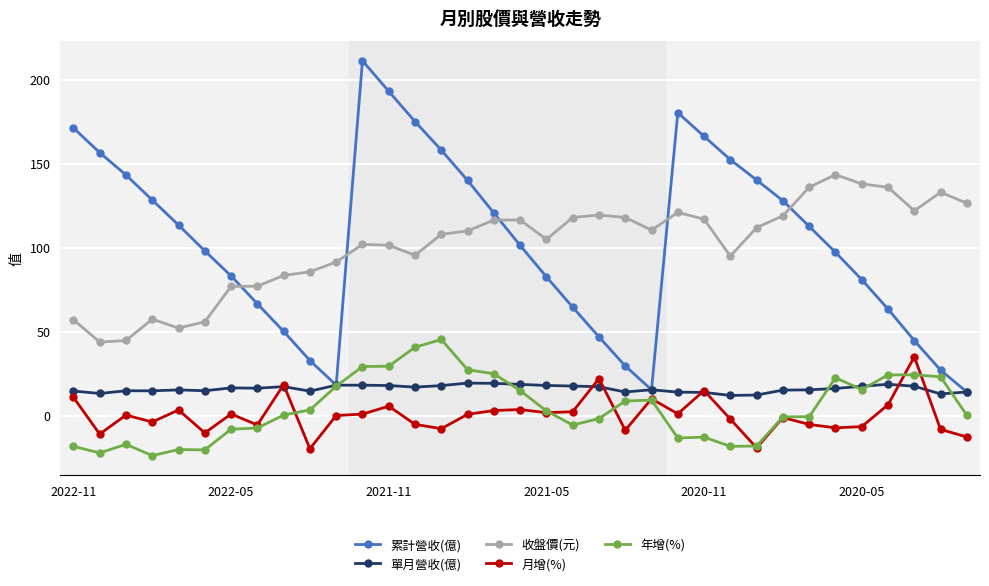

What is the highest value of the 收盤價(元) series?

143.5